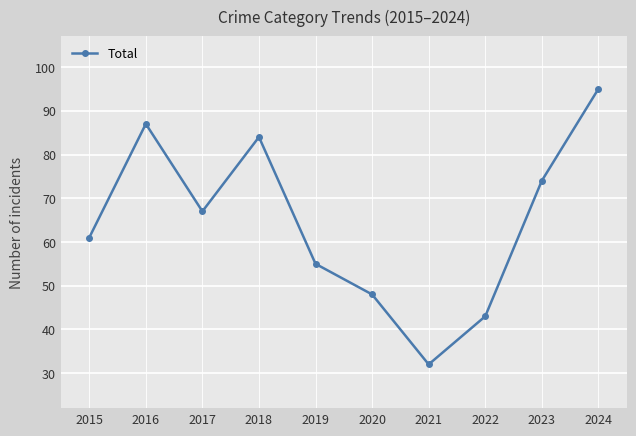

At which category does the chart reach its peak across all series?

2024